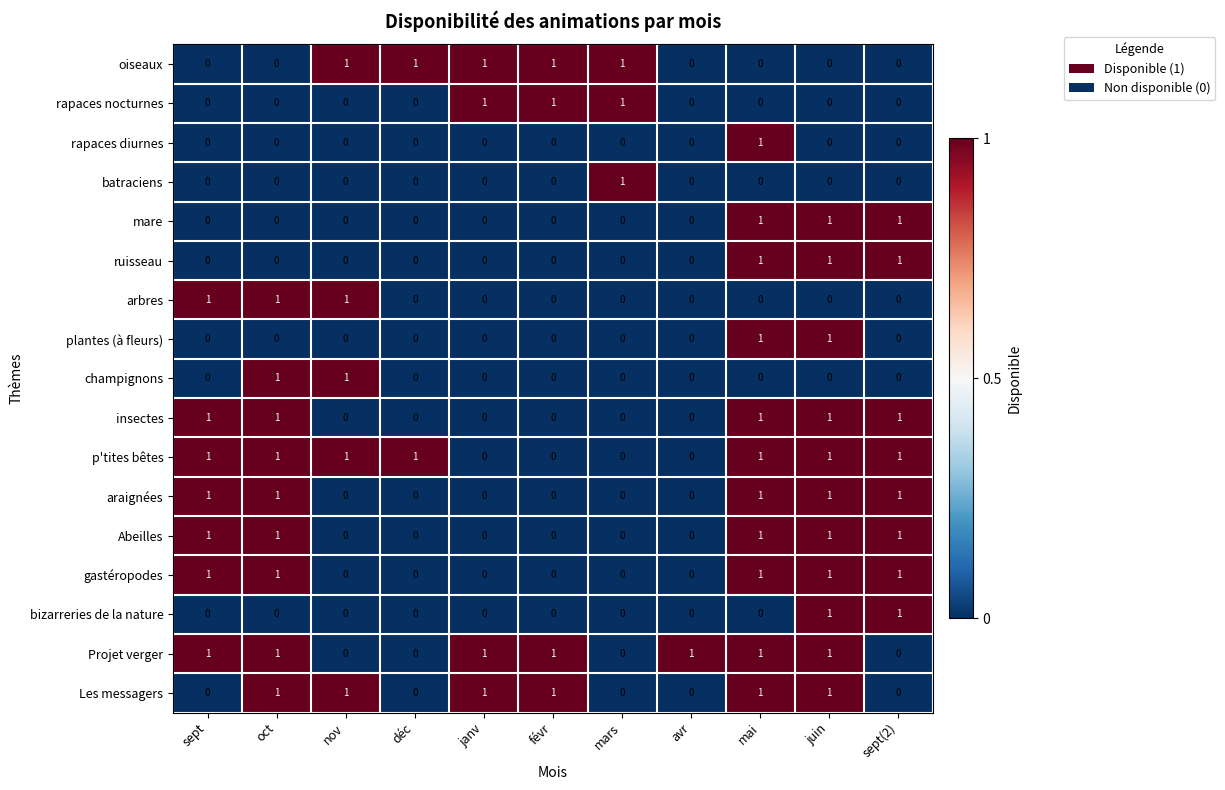

What is the total value across all series at sept(2)?

8